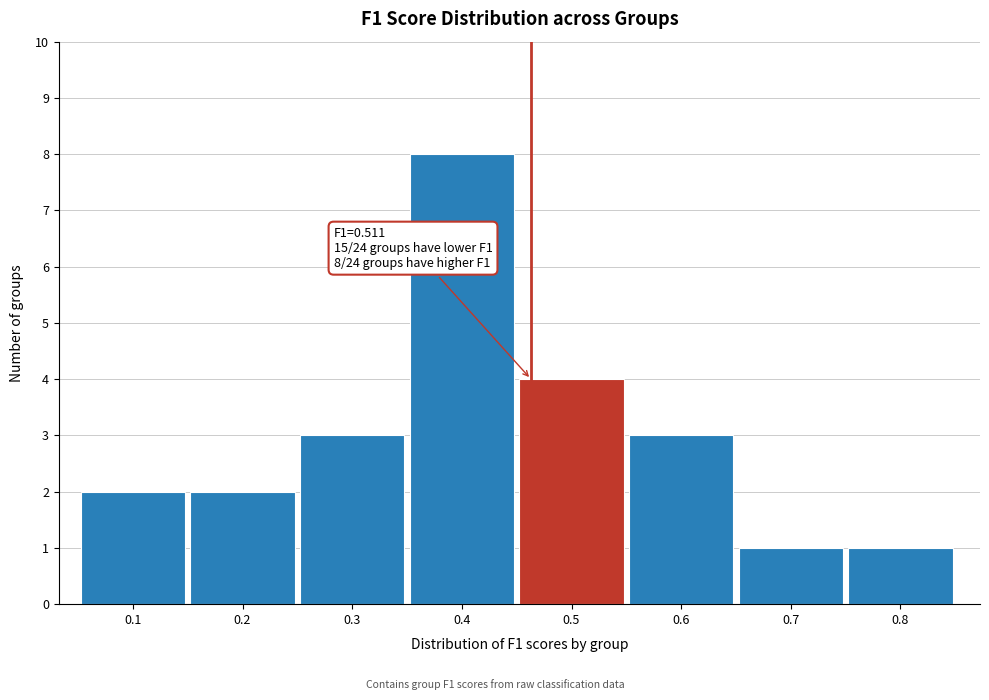

Reading left to right, what are all the values shown in this chart?

2	2	3	8	4	3	1	1